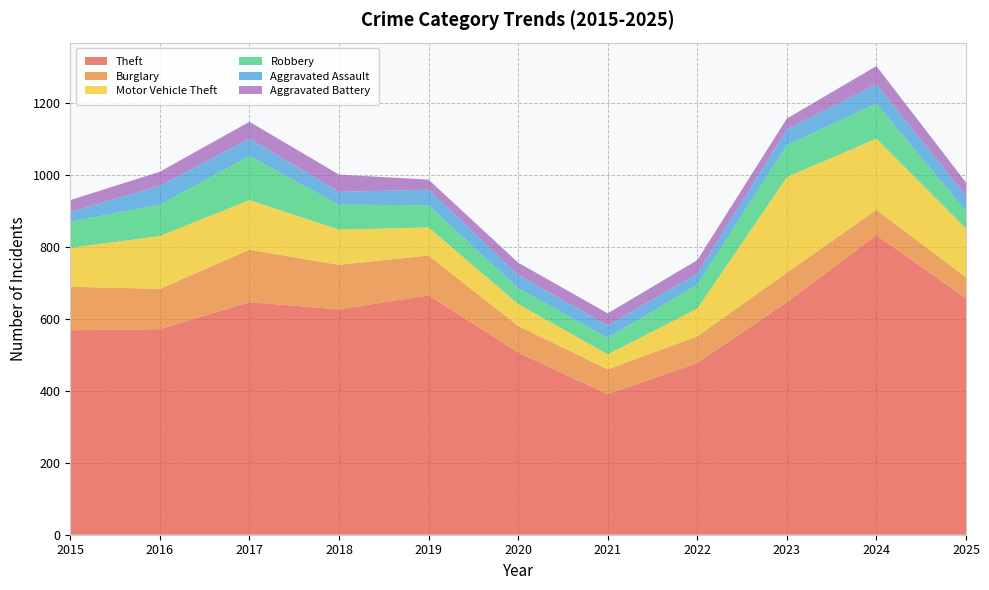

Reading left to right, what are all the values shown in this chart?

Theft: 2015=569	2016=572	2017=647	2018=627	2019=666	2020=507	2021=391	2022=478	2023=647	2024=833	2025=658
Burglary: 2015=121	2016=112	2017=146	2018=124	2019=111	2020=74	2021=69	2022=74	2023=82	2024=71	2025=58
Motor Vehicle Theft: 2015=108	2016=147	2017=138	2018=98	2019=78	2020=61	2021=42	2022=77	2023=266	2024=198	2025=136
Robbery: 2015=73	2016=87	2017=123	2018=69	2019=62	2020=44	2021=46	2022=67	2023=89	2024=98	2025=48
Aggravated Assault: 2015=27	2016=53	2017=48	2018=36	2019=43	2020=37	2021=34	2022=30	2023=44	2024=53	2025=43
Aggravated Battery: 2015=33	2016=39	2017=47	2018=48	2019=28	2020=34	2021=34	2022=38	2023=30	2024=51	2025=37